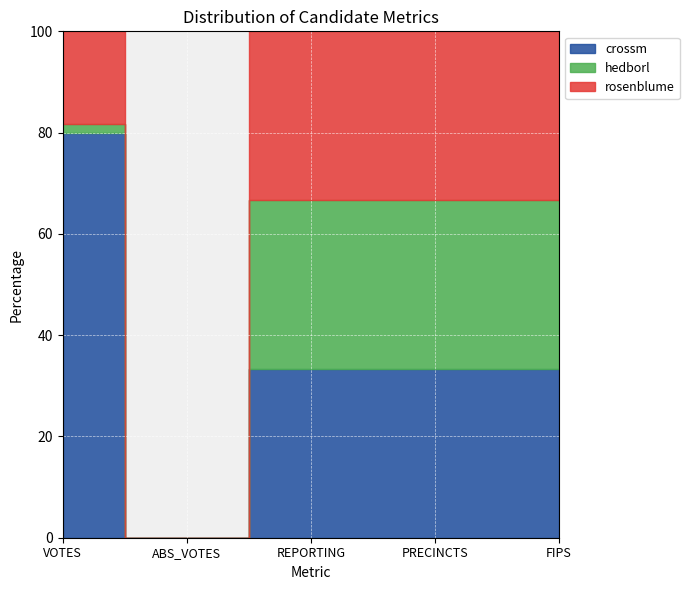

At which category is the sum across all series the highest?

FIPS